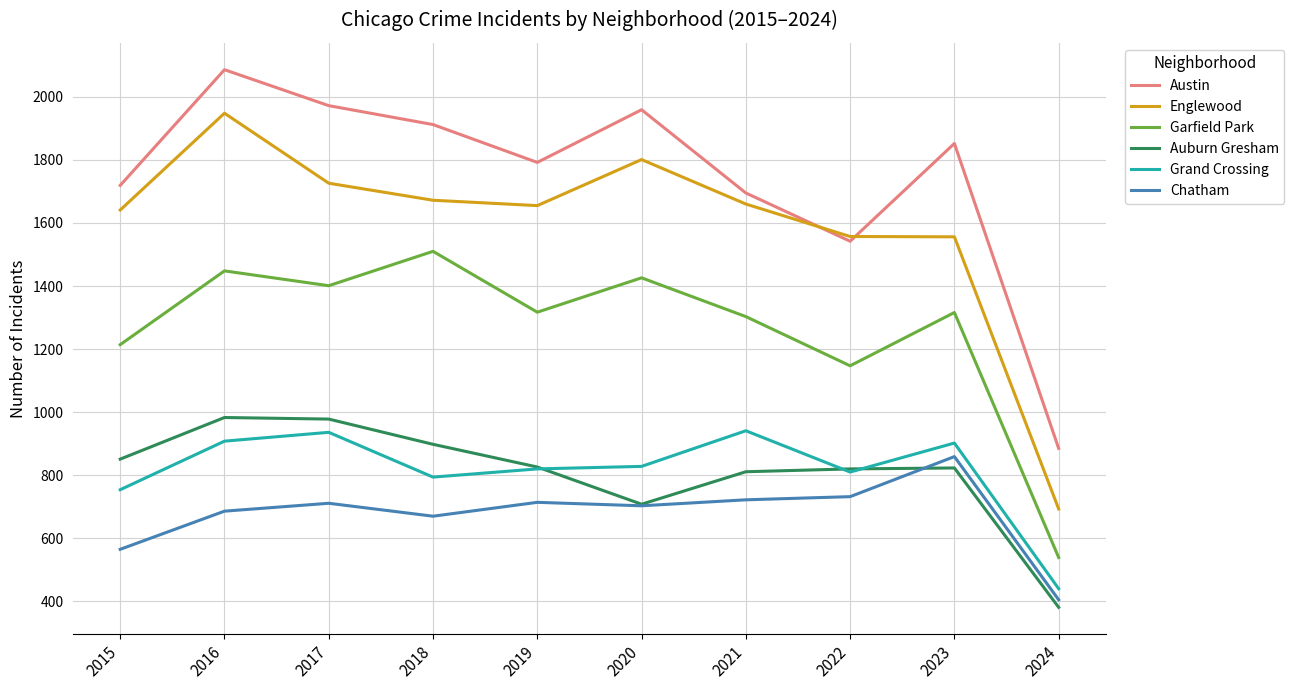

How many lines are shown in the chart?

6